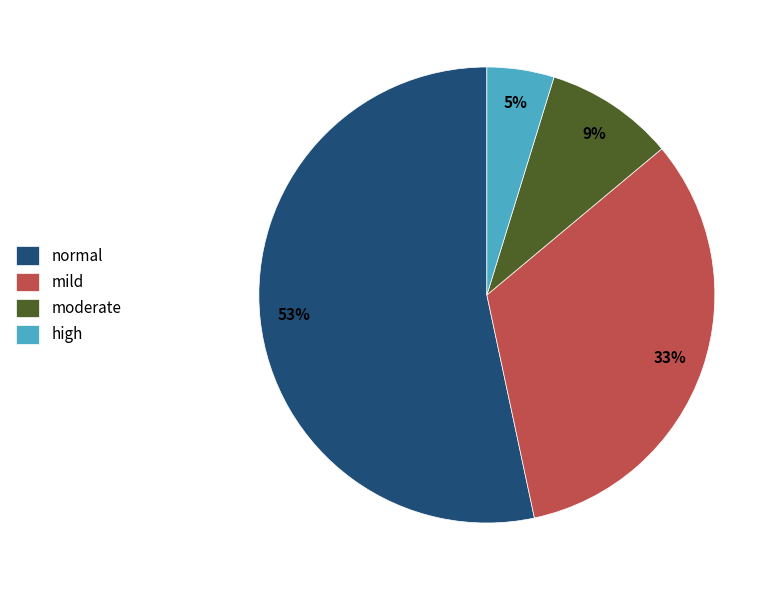

Which category has the biggest portion of the pie?

normal